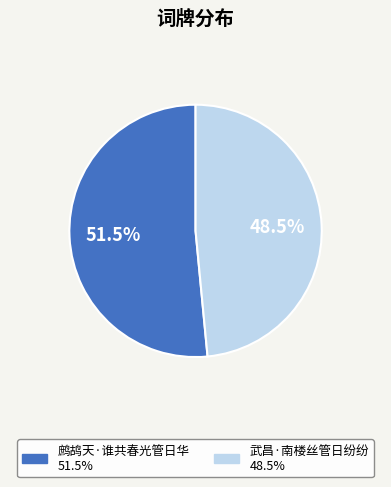

What is the ratio of the value at 武昌·南楼丝管日纷纷 to the value at 鹧鸪天·谁共春光管日华?

0.9